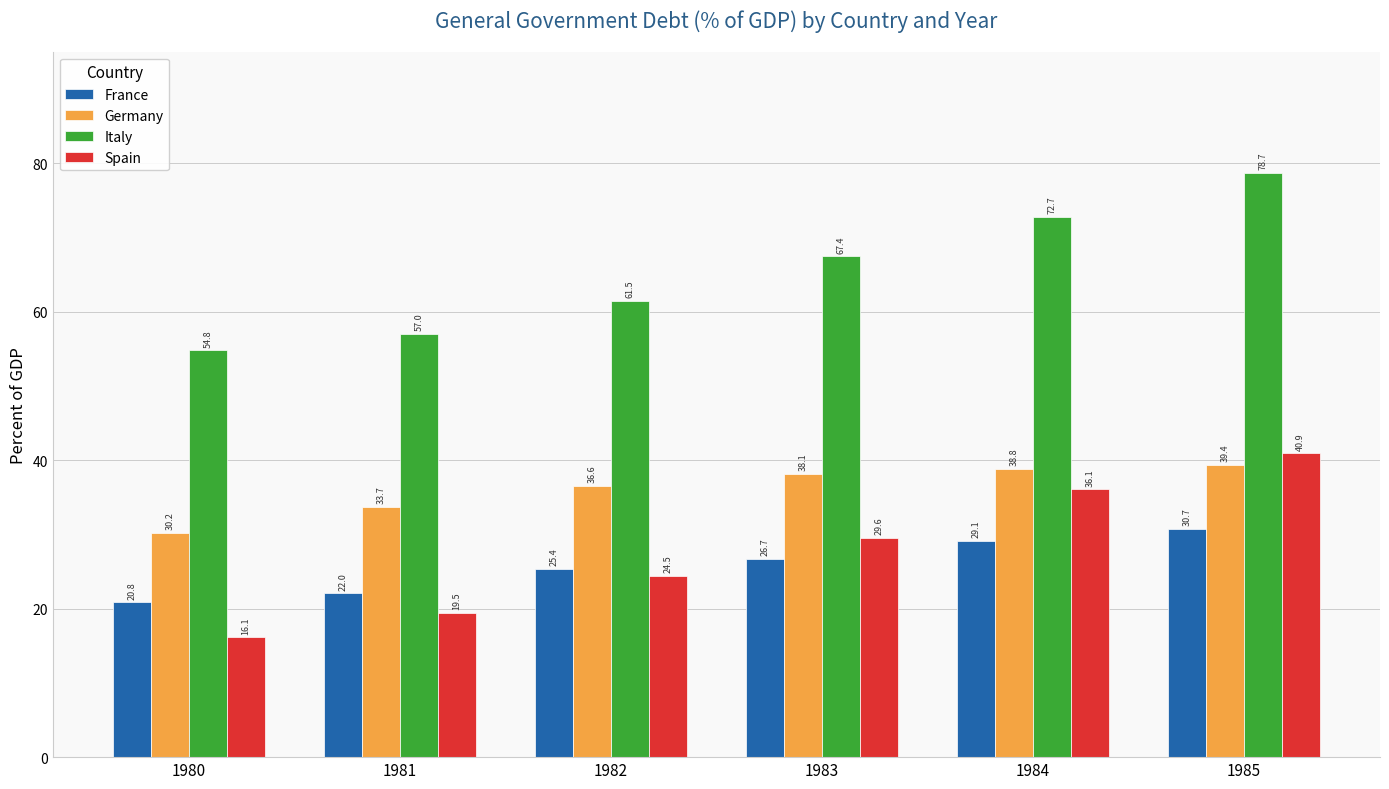

At which label does Italy first exceed 67?

1983